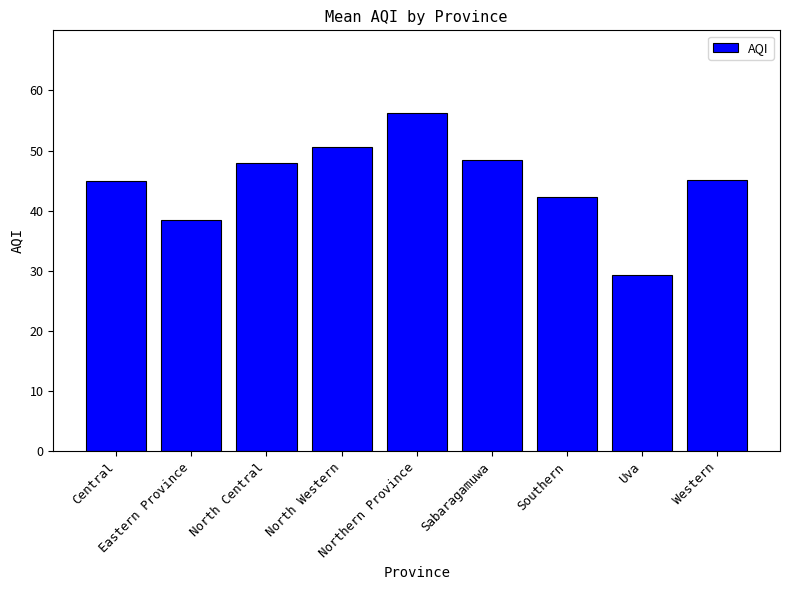

What is the difference between the maximum and minimum values?

26.9